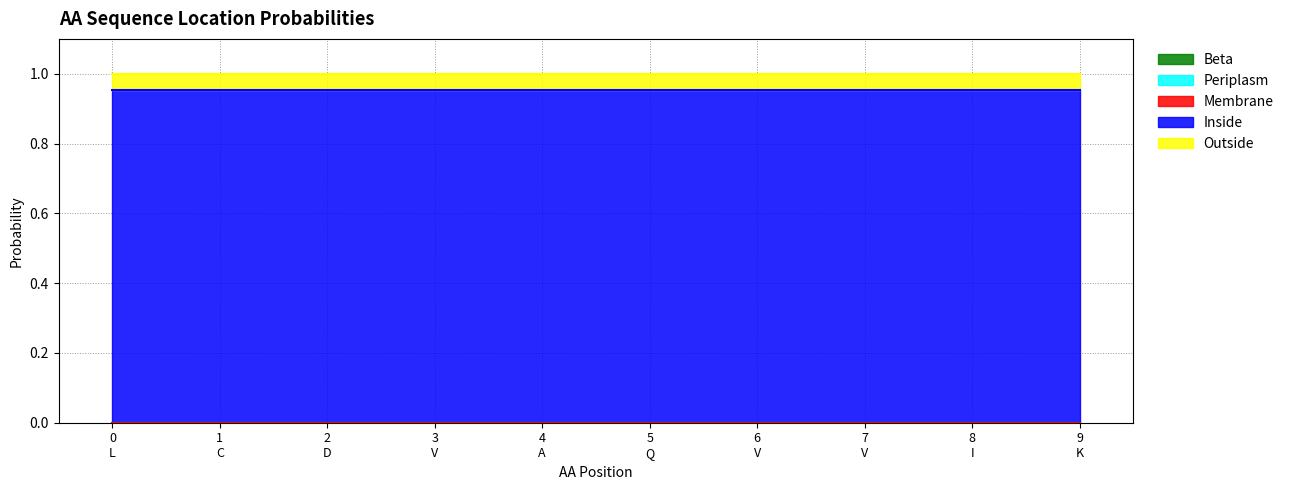

At which label does Inside reach its peak?

L